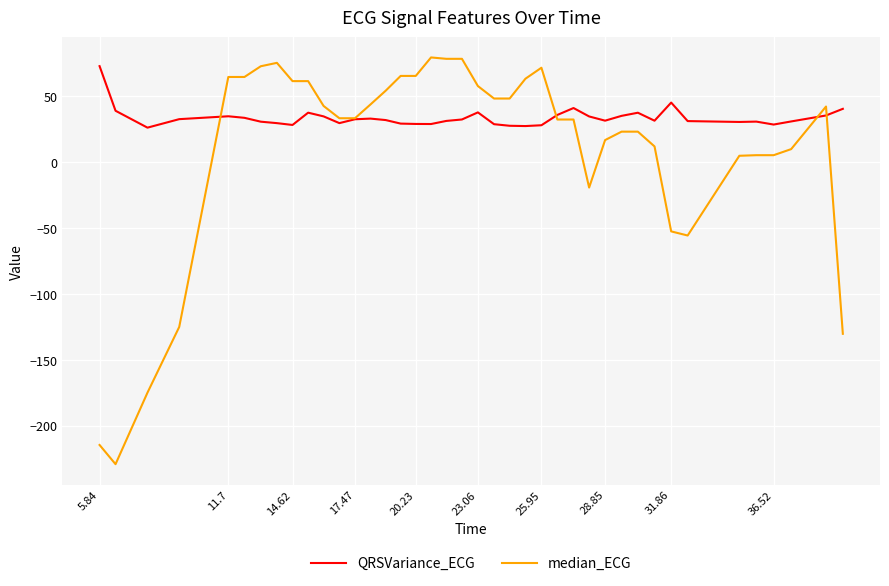

Which series has the largest total across all categories?

QRSVariance_ECG